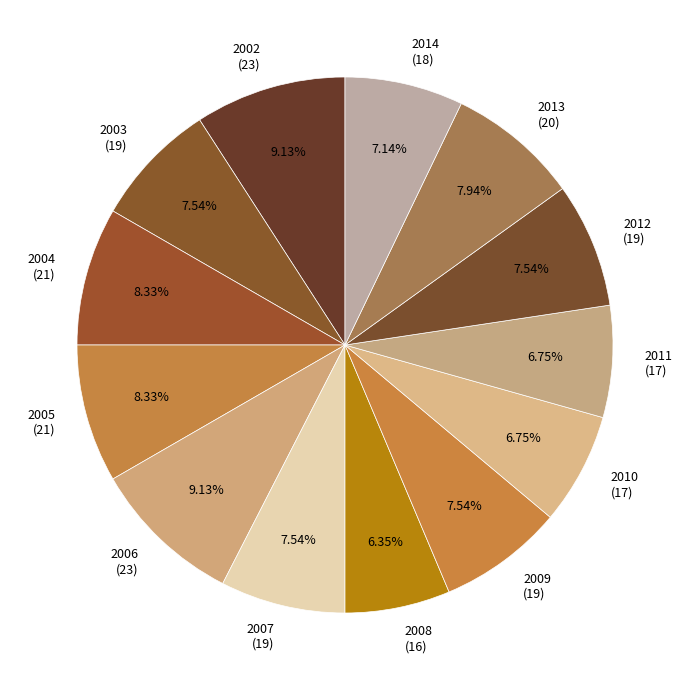

To the nearest percent, what portion does 2010 represent?

7%